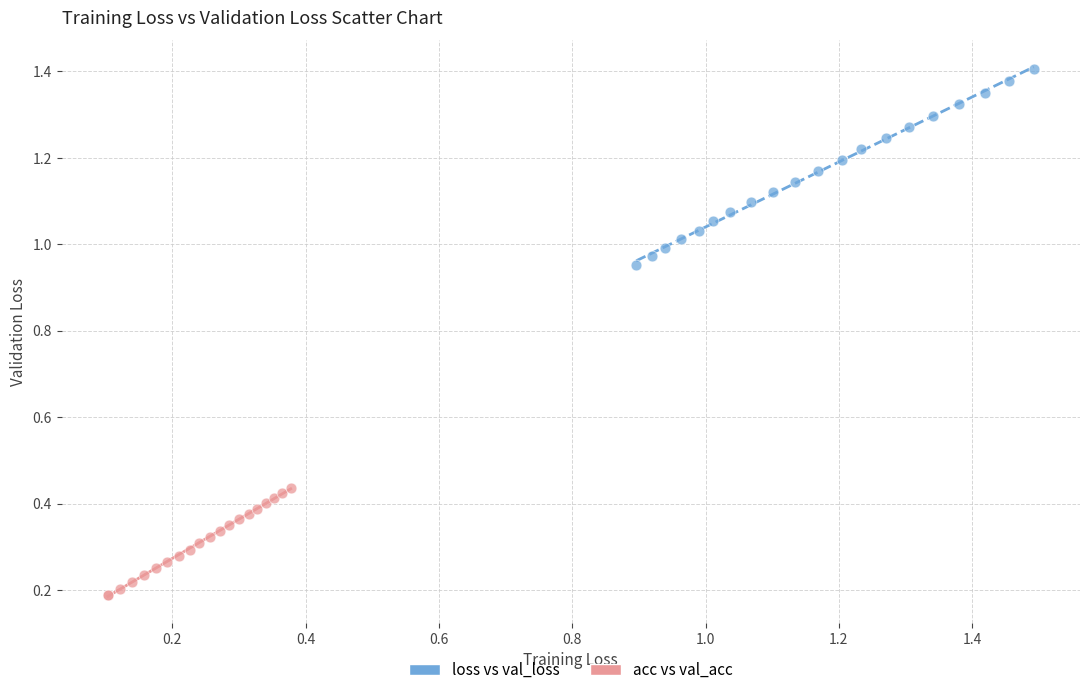

Which series has the largest Y range (max minus min)?

loss vs val_loss